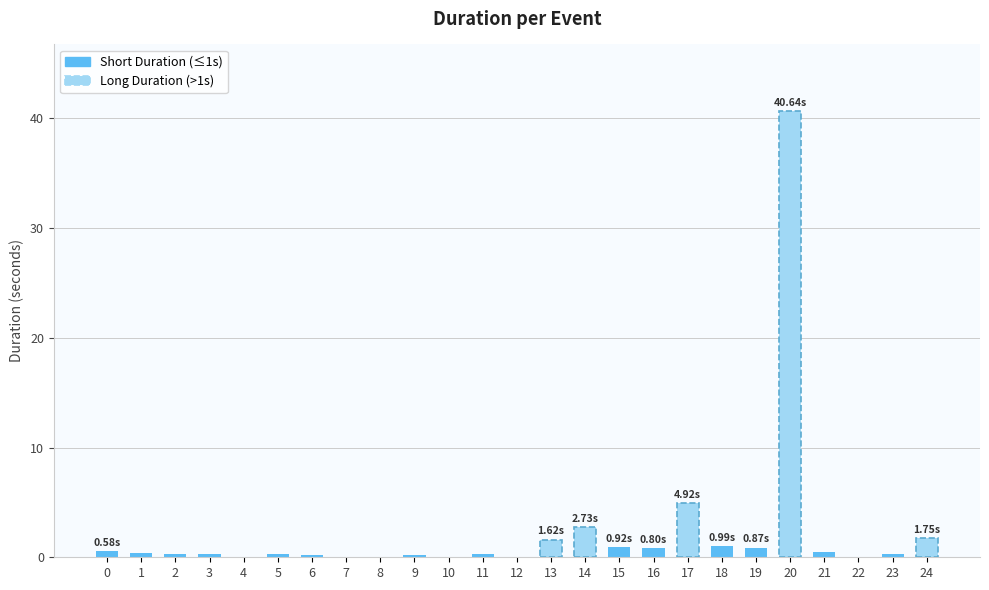

List the labels in order of value, largest first.

20, 17, 14, 24, 13, 18, 15, 19, 16, 0, 21, 1, 3, 2, 23, 5, 11, 6, 9, 10, 22, 7, 4, 12, 8